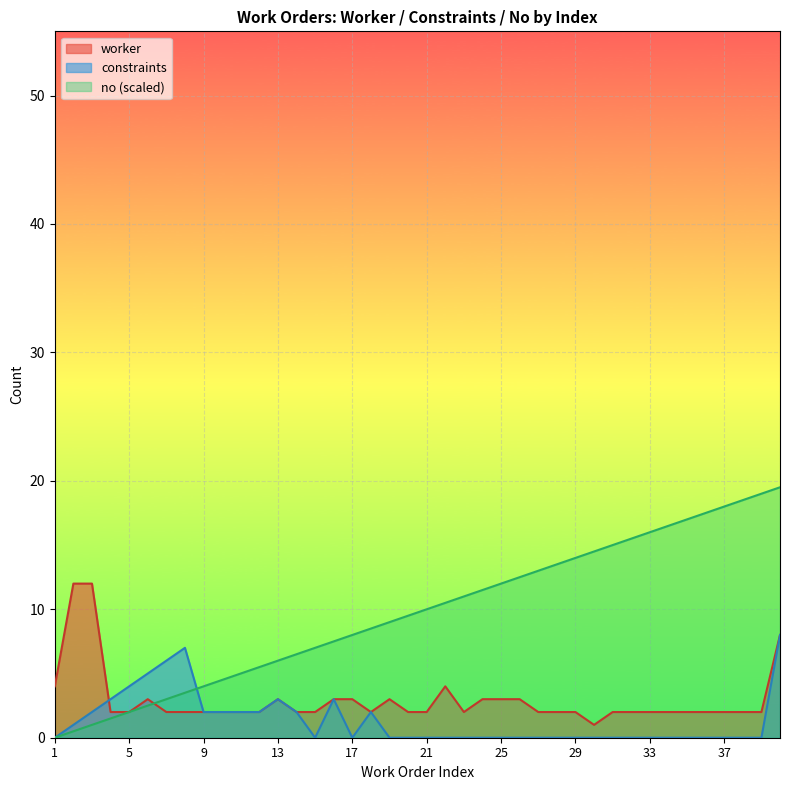

After their last crossing, which series has the higher values: worker or no?

no